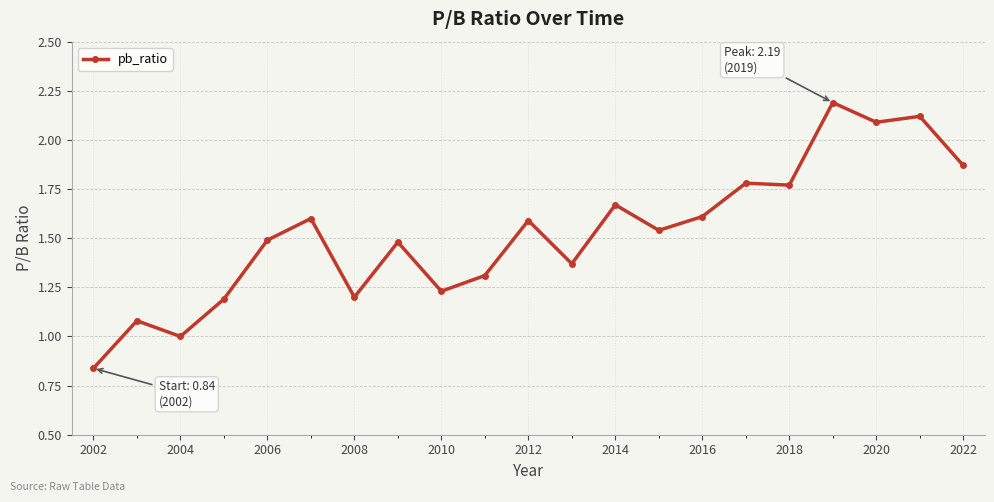

What is the sum of all values?

32.0